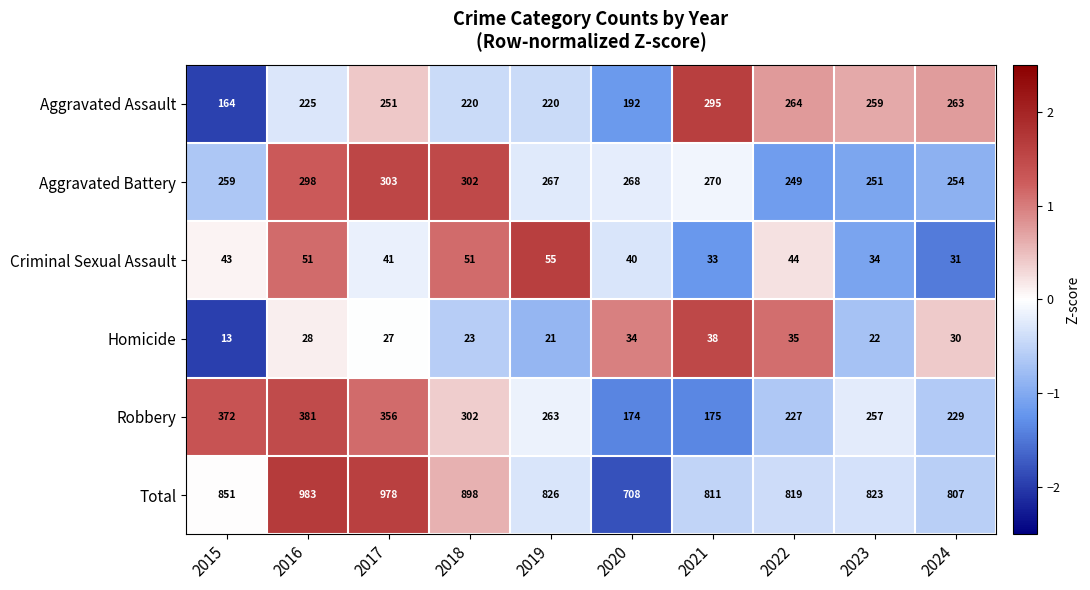

List the labels in order of Robbery value, largest first.

2016, 2015, 2017, 2018, 2019, 2023, 2024, 2022, 2021, 2020